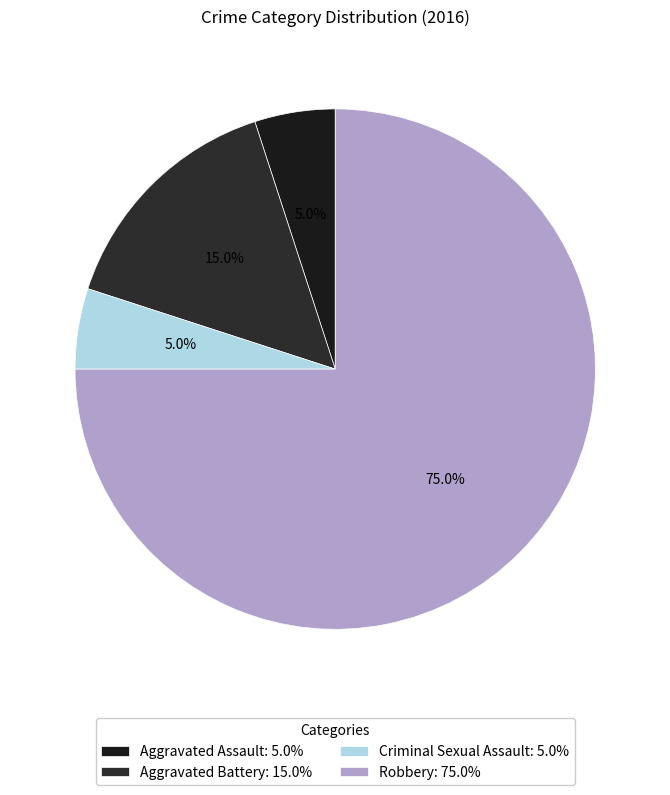

What is the smallest slice in the pie chart?

Aggravated Assault